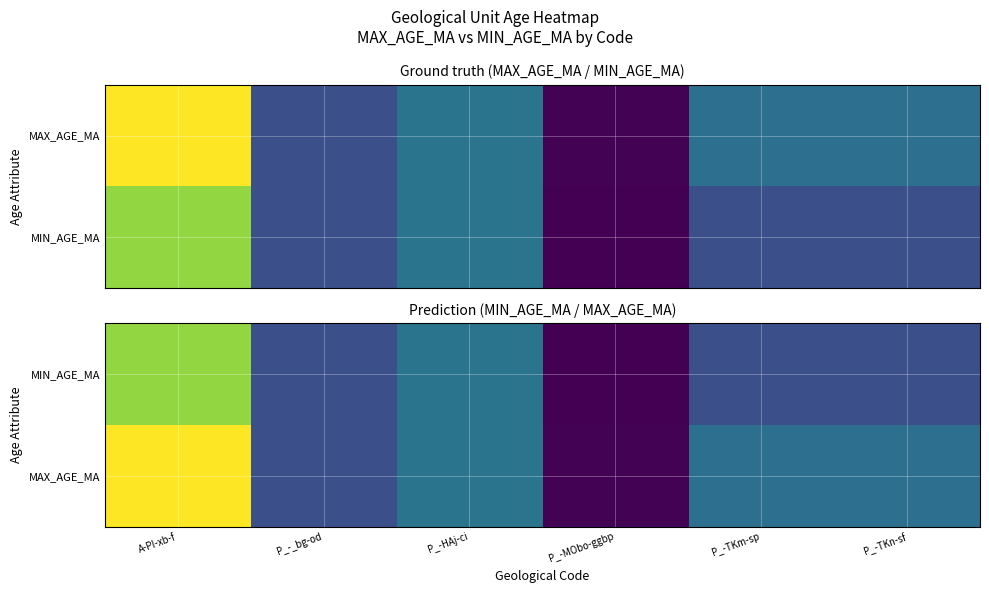

Between P_-TKm-sp and P_-TKn-sf, which series saw the biggest shift?

MIN_AGE_MA